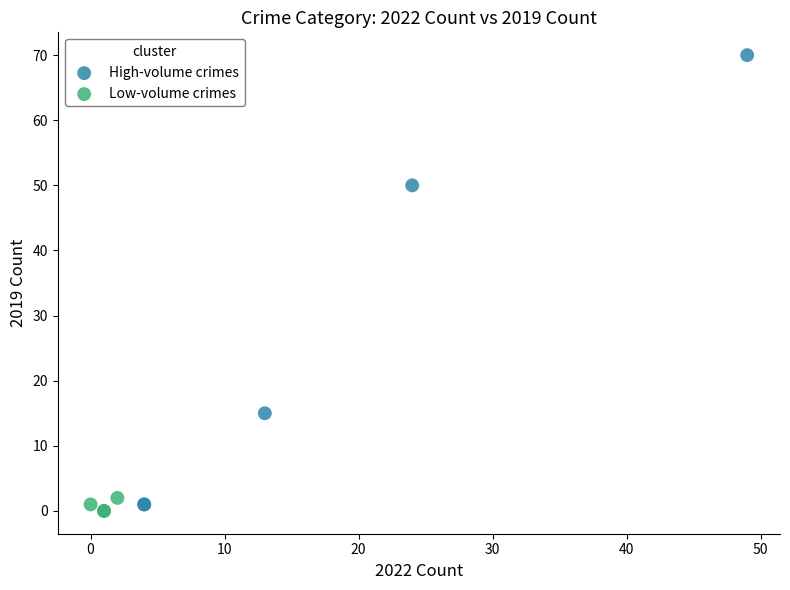

Which series contains the lowest Y value?

Low-volume crimes